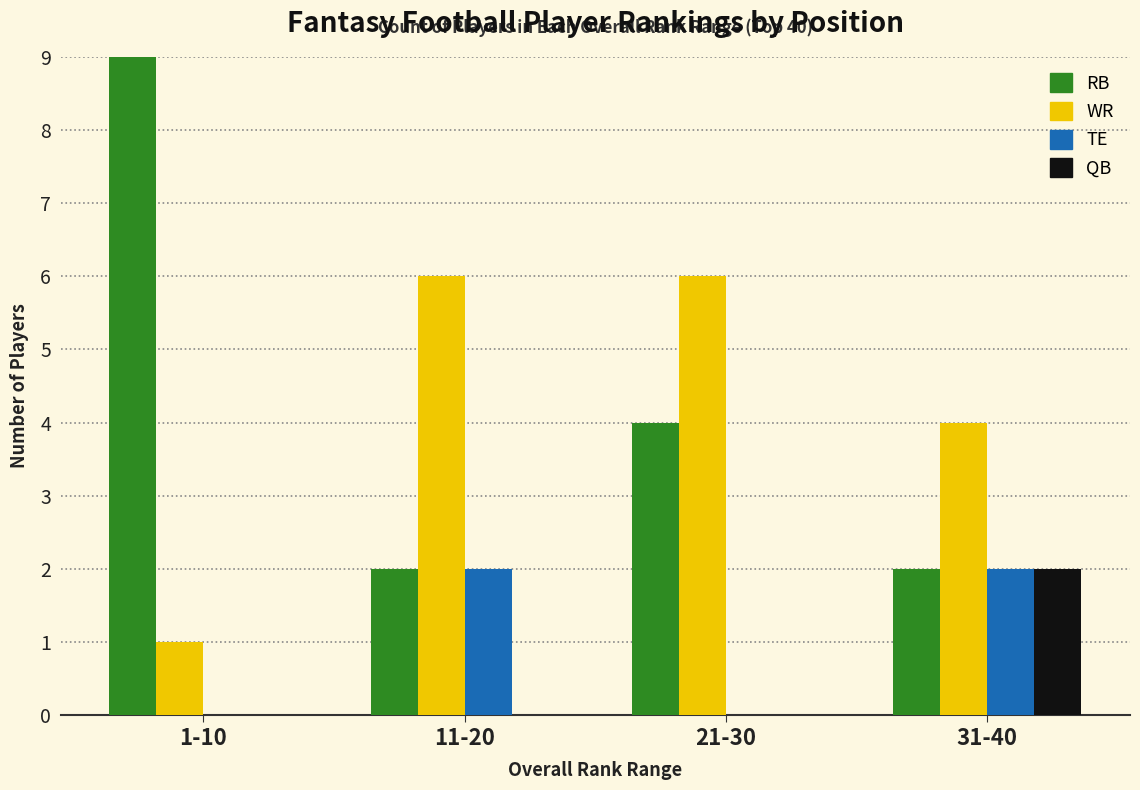

The QB series shows 0 at 21-30. True or false?

True